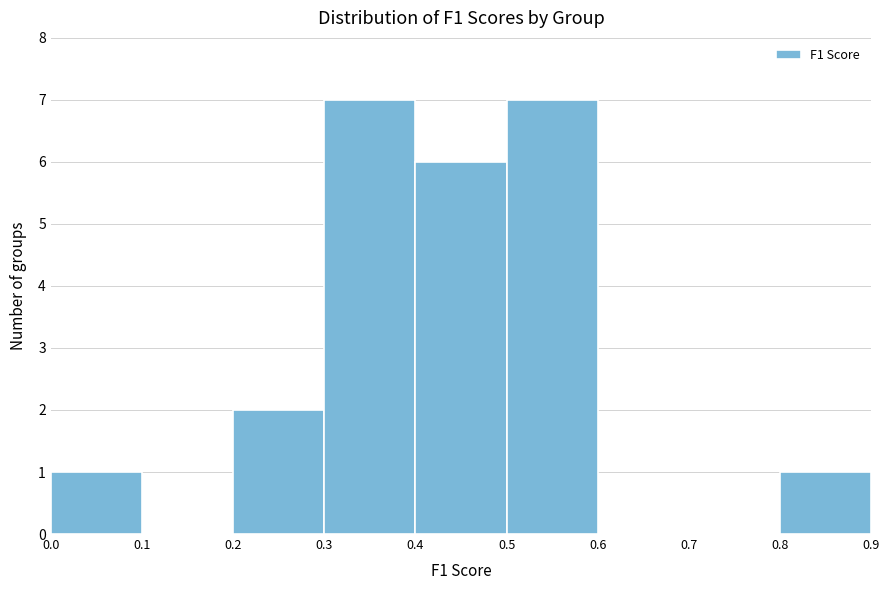

Reading left to right, transcribe this chart: for each bar, give the range it covers on the x-axis and its height. The values are not printed on the chart, so give them approximately, as read against the axis.

0.0 to 0.1: 1
0.1 to 0.2: 0
0.2 to 0.3: 2
0.3 to 0.4: 7
0.4 to 0.5: 6
0.5 to 0.6: 7
0.6 to 0.7: 0
0.7 to 0.8: 0
0.8 to 0.9: 1